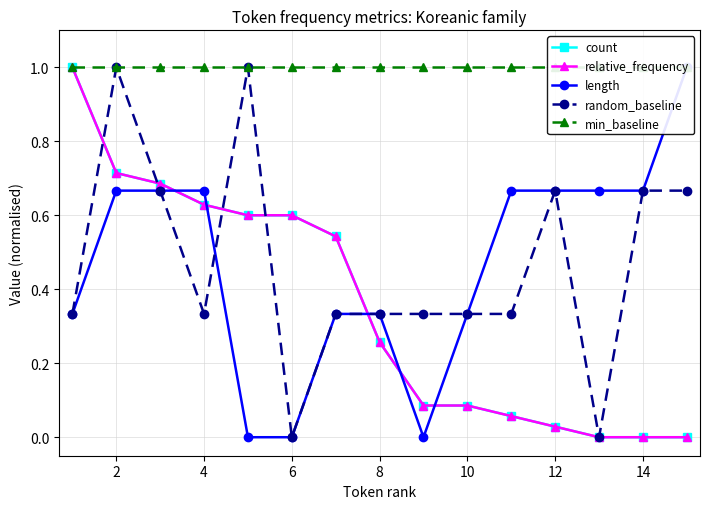

Where is the first local maximum for random_baseline?

2